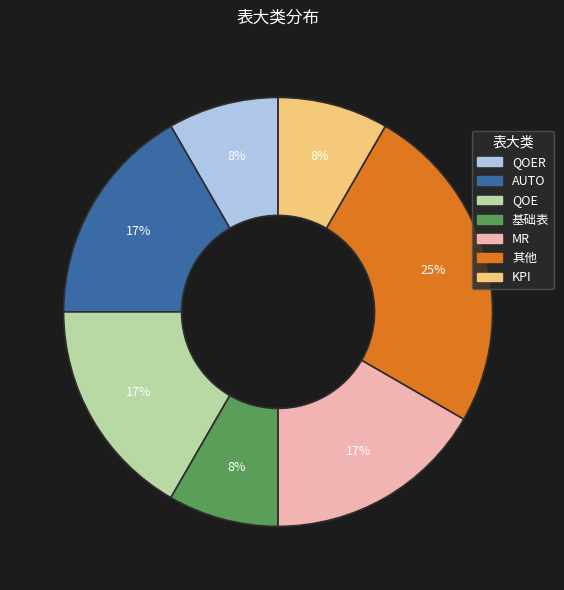

To the nearest percent, what is the difference between the largest and smallest slice percentages?

17%